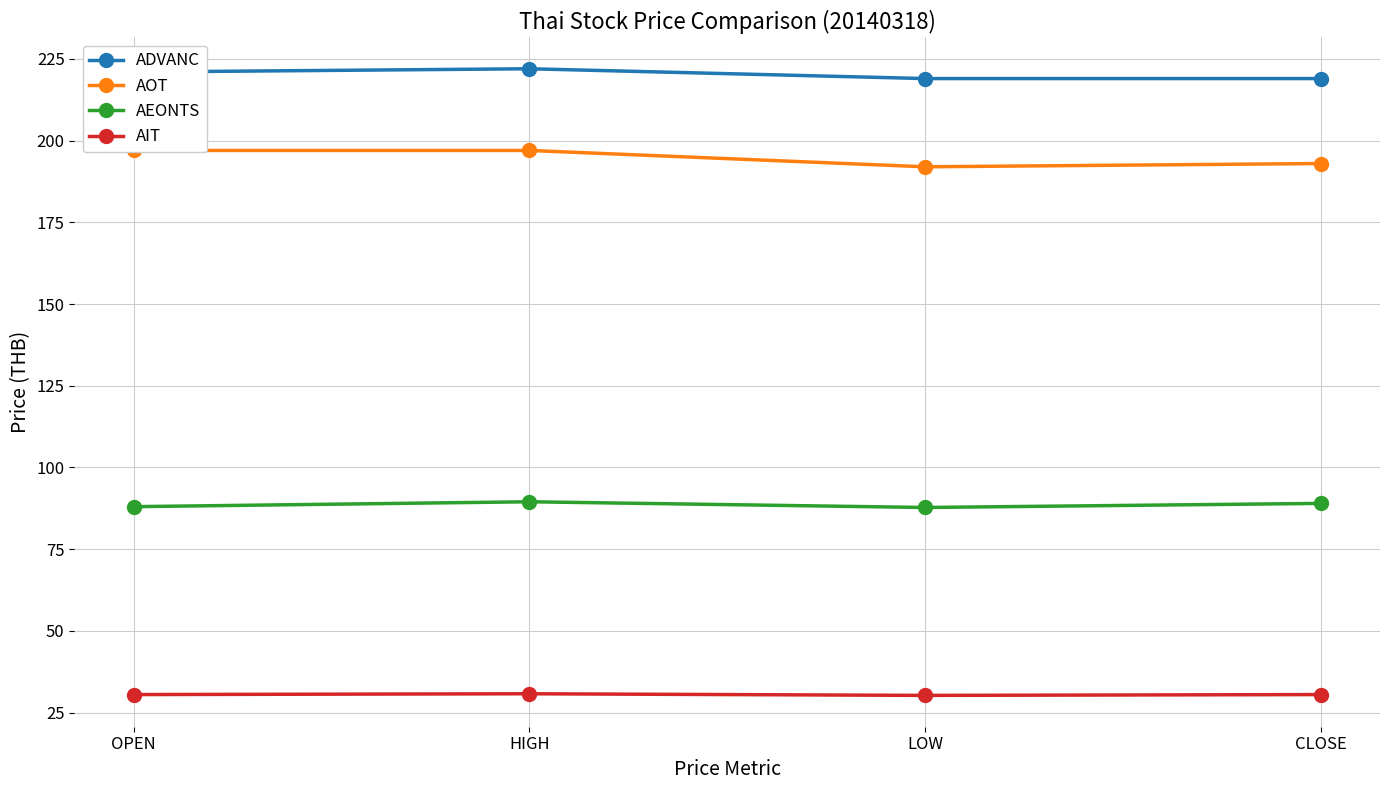

What is the average value of the ADVANC series?

220.2